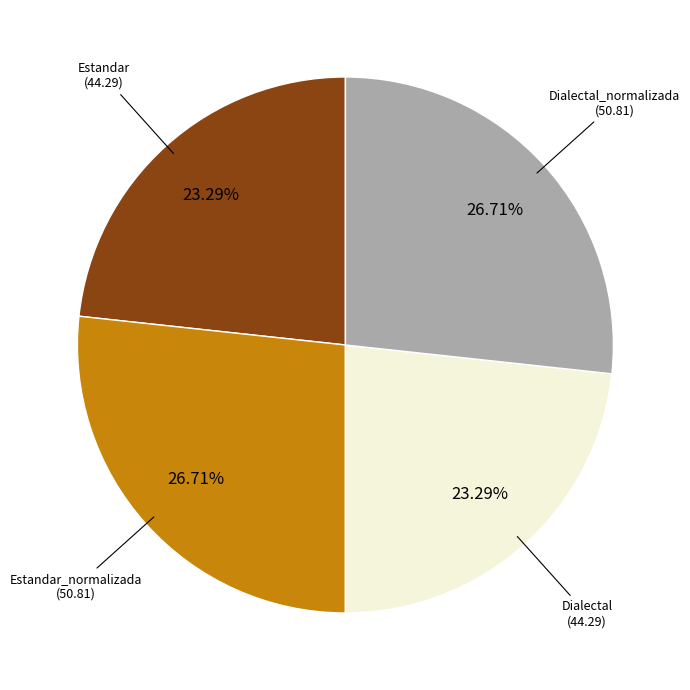

Is there any slice that represents more than half of the pie?

No